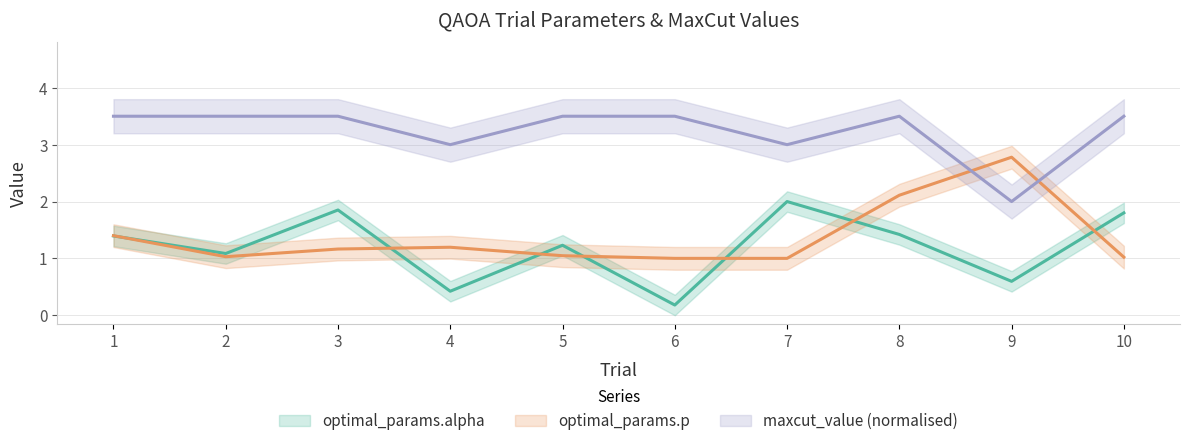

The optimal_params.p series shows 1.4 at 10. True or false?

False